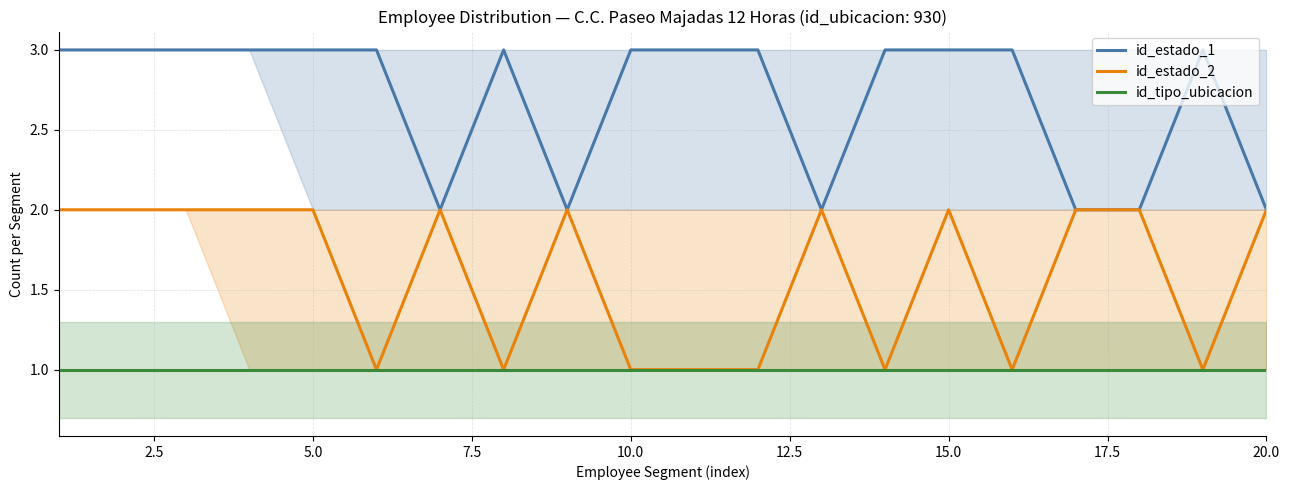

Which series has the widest spread of values?

id_estado_1